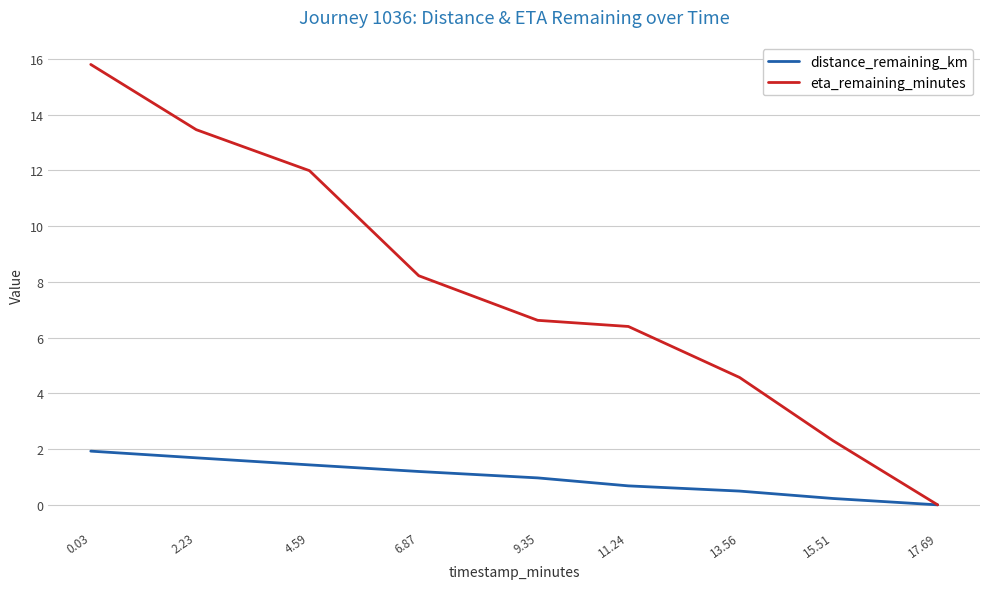

What is the average value of the distance_remaining_km series?

1.0